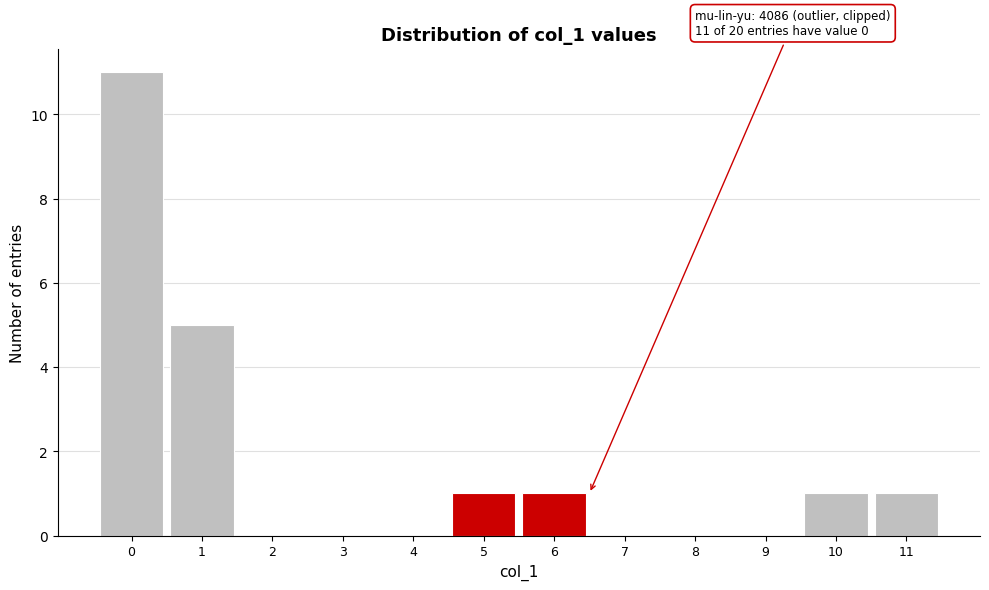

Which range on the x-axis has the tallest bar?

-0.5 to 0.5